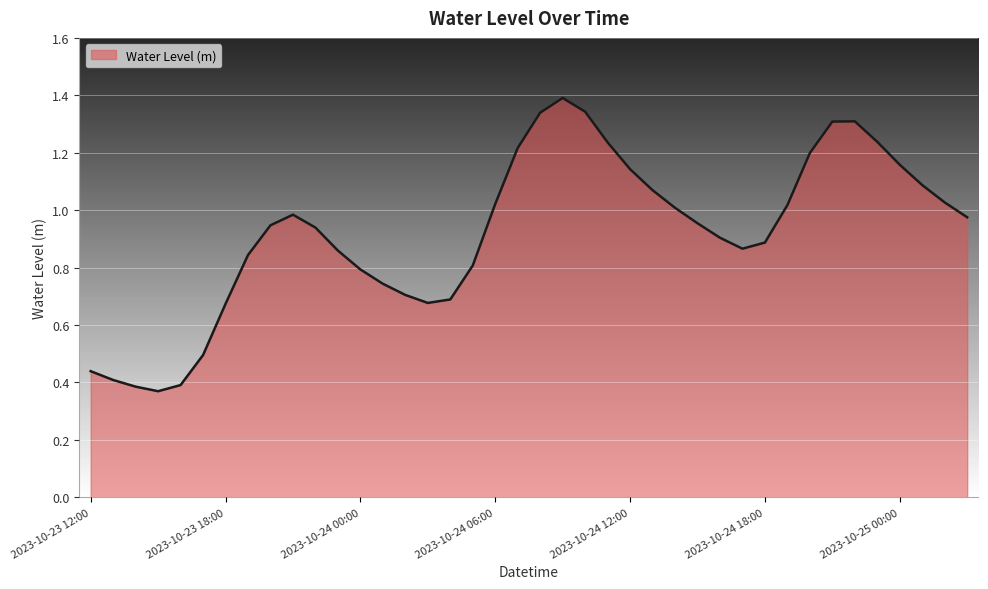

Rank the categories by value from lowest to highest.

2023-10-23 15:00, 2023-10-23 14:00, 2023-10-23 16:00, 2023-10-23 13:00, 2023-10-23 12:00, 2023-10-23 17:00, 2023-10-23 18:00, 2023-10-24 03:00, 2023-10-24 04:00, 2023-10-24 02:00, 2023-10-24 01:00, 2023-10-24 00:00, 2023-10-24 05:00, 2023-10-23 19:00, 2023-10-23 23:00, 2023-10-24 17:00, 2023-10-24 18:00, 2023-10-24 16:00, 2023-10-23 22:00, 2023-10-23 20:00, 2023-10-24 15:00, 2023-10-25 03:00, 2023-10-23 21:00, 2023-10-24 14:00, 2023-10-24 19:00, 2023-10-24 06:00, 2023-10-25 02:00, 2023-10-24 13:00, 2023-10-25 01:00, 2023-10-24 12:00, 2023-10-25 00:00, 2023-10-24 20:00, 2023-10-24 07:00, 2023-10-24 11:00, 2023-10-24 23:00, 2023-10-24 21:00, 2023-10-24 22:00, 2023-10-24 08:00, 2023-10-24 10:00, 2023-10-24 09:00